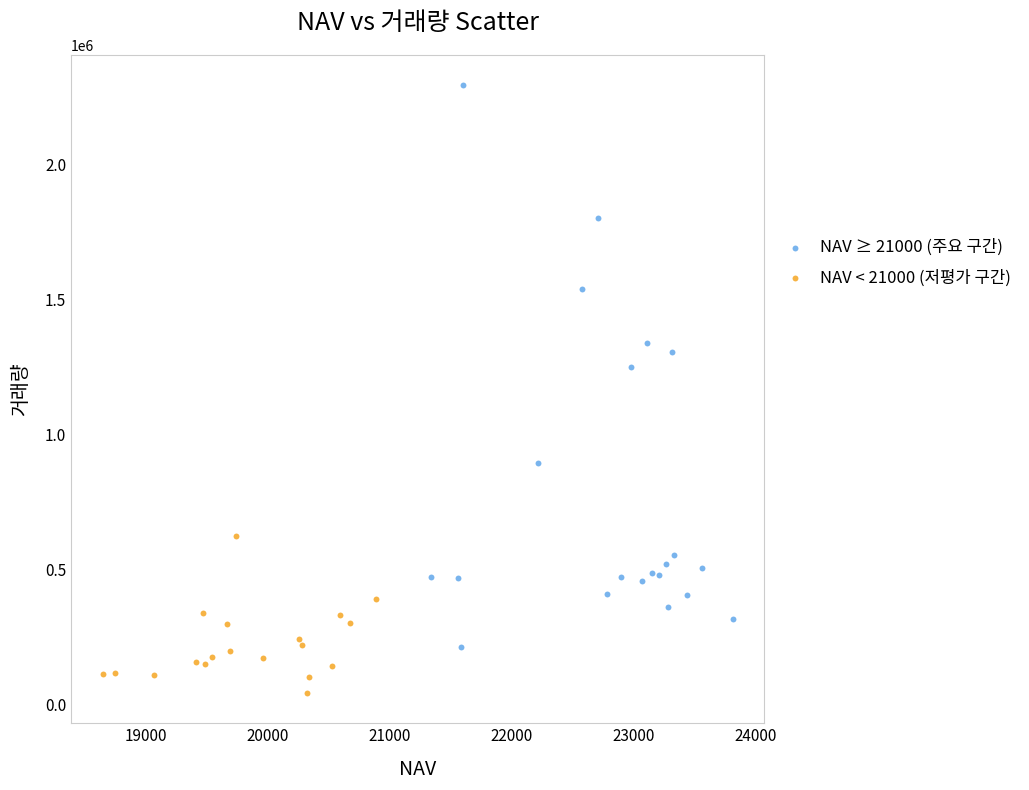

Which series has the widest spread of Y values?

NAV ≥ 21000 (주요 구간)